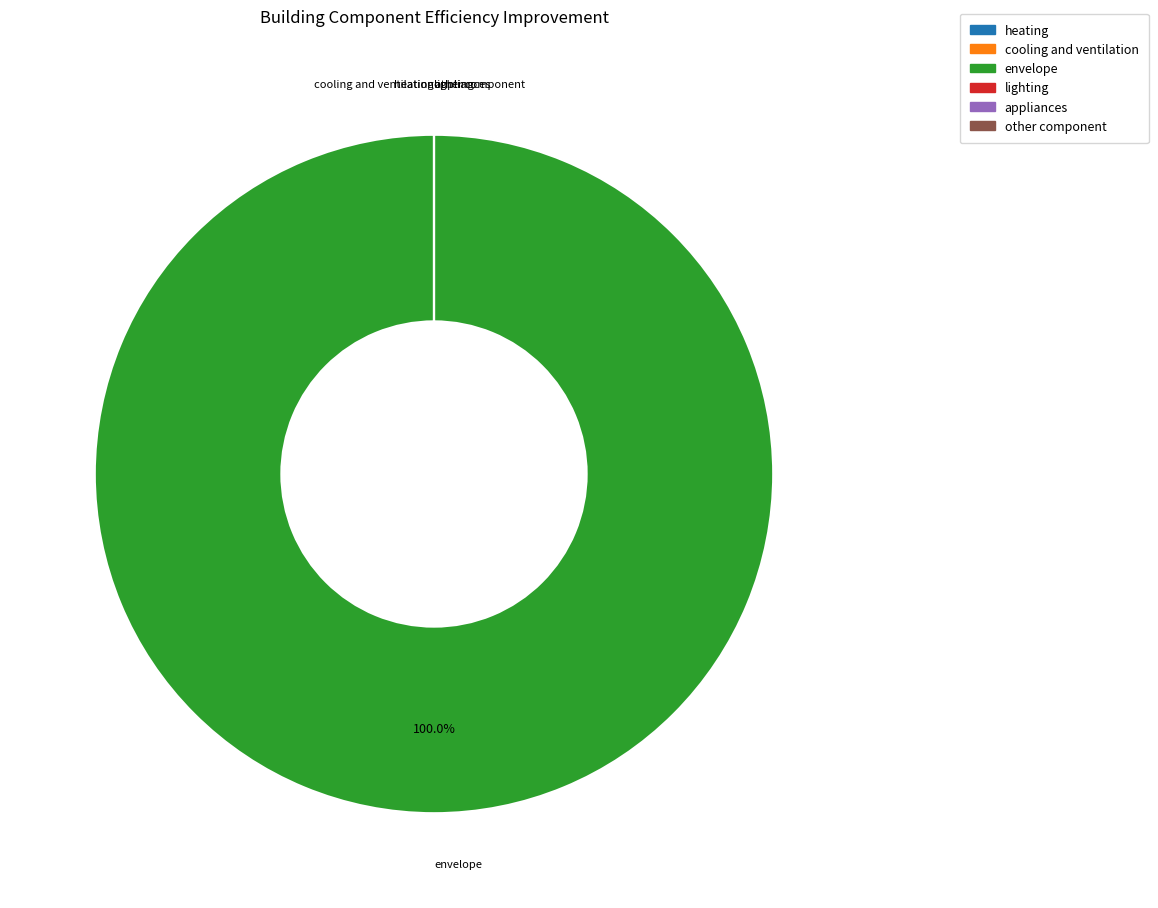

Which category accounts for the majority?

envelope